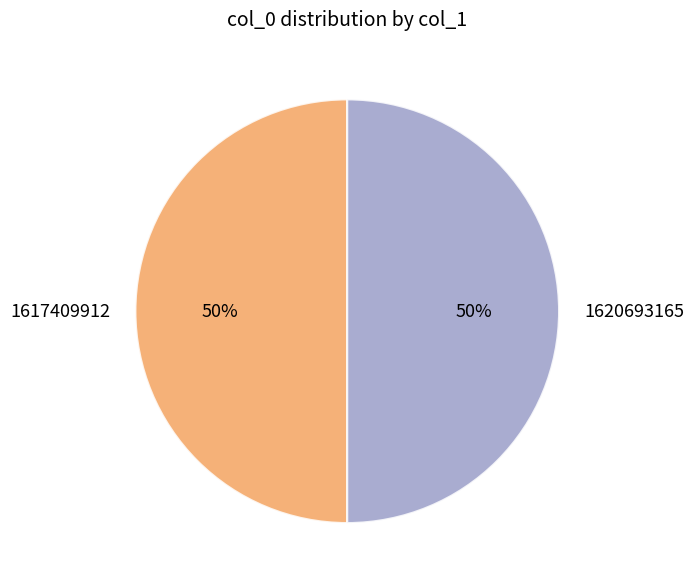

To the nearest percent, what percentage of the pie is 1620693165?

50%